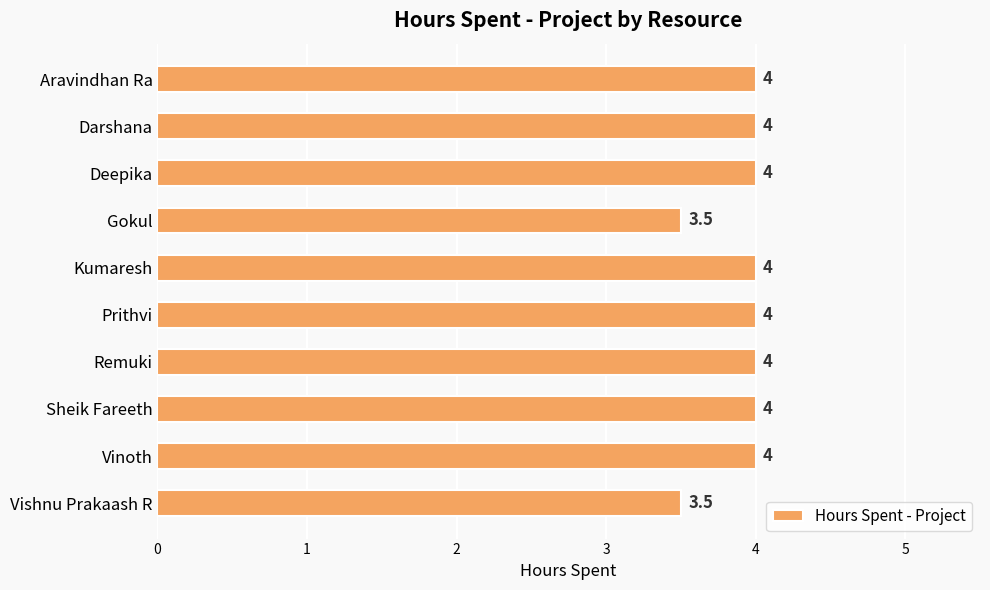

Reading top to bottom, extract all data points from this chart.

4.0	4.0	4.0	3.5	4.0	4.0	4.0	4.0	4.0	3.5